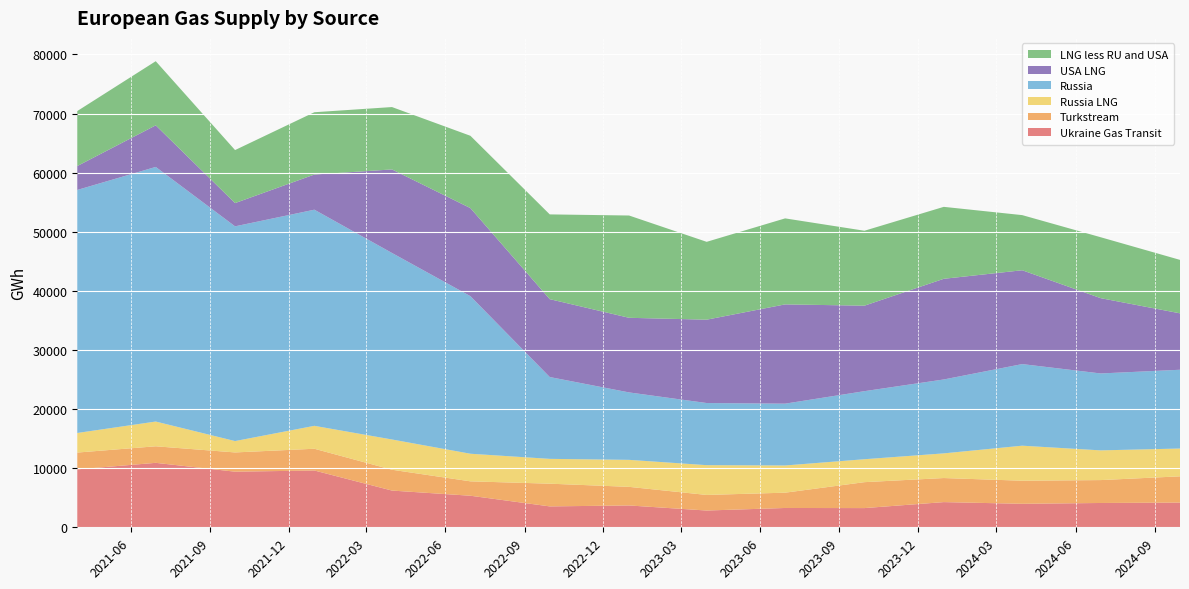

Reading left to right, list all the values displayed in this chart.

Ukraine Gas Transit: 9800.3	10904.8	9407.8	9609.2	6213.3	5339.9	3535.4	3694.2	2837.4	3267.9	3248.2	4261.4	3976.0	4112.4	4178.4
Turkstream: 2842.9	2800.4	3257.0	3679.6	3524.8	2434.8	3842.8	3147.9	2637.5	2588.9	4388.1	4071.7	3903.9	3874.7	4442.3
Russia LNG: 3313.3	4185.4	1922.1	3876.8	5116.7	4668.6	4199.6	4566.9	5036.4	4601.5	3878.9	4171.8	5925.3	5026.3	4705.4
Russia: 41115.5	43077.0	36328.4	36567.6	31555.2	26658.0	13842.8	11409.0	10511.3	10458.3	11515.2	12504.8	13805.2	13013.4	13326.1
USA LNG: 4046.6	7033.3	3932.0	5945.4	14133.9	14897.0	13175.6	12624.0	14101.0	16794.3	14462.3	17030.3	15875.4	12737.6	9545.8
LNG less RU and USA: 9300.1	10853.6	8971.9	10541.3	10552.0	12234.8	14339.6	17305.2	13170.2	14550.8	12677.2	12172.8	9328.3	10308.5	9042.5